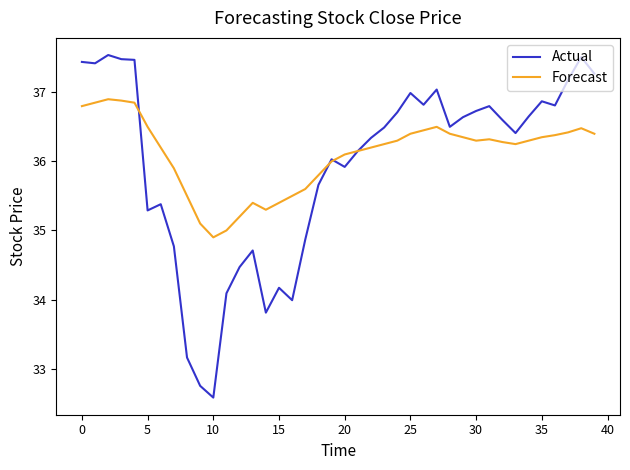

What is the smallest value displayed?

32.6